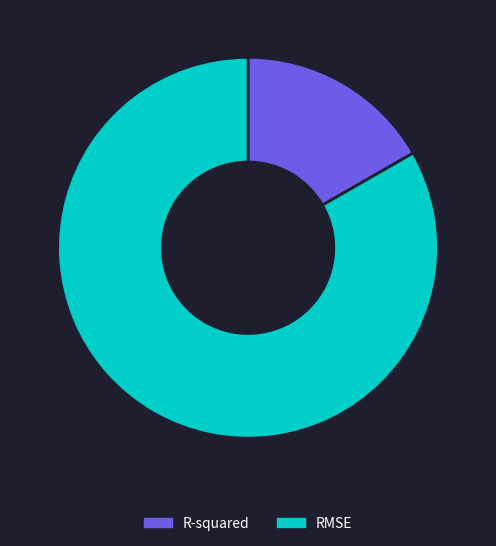

True or false: R-squared accounts for 17% of the total.

True